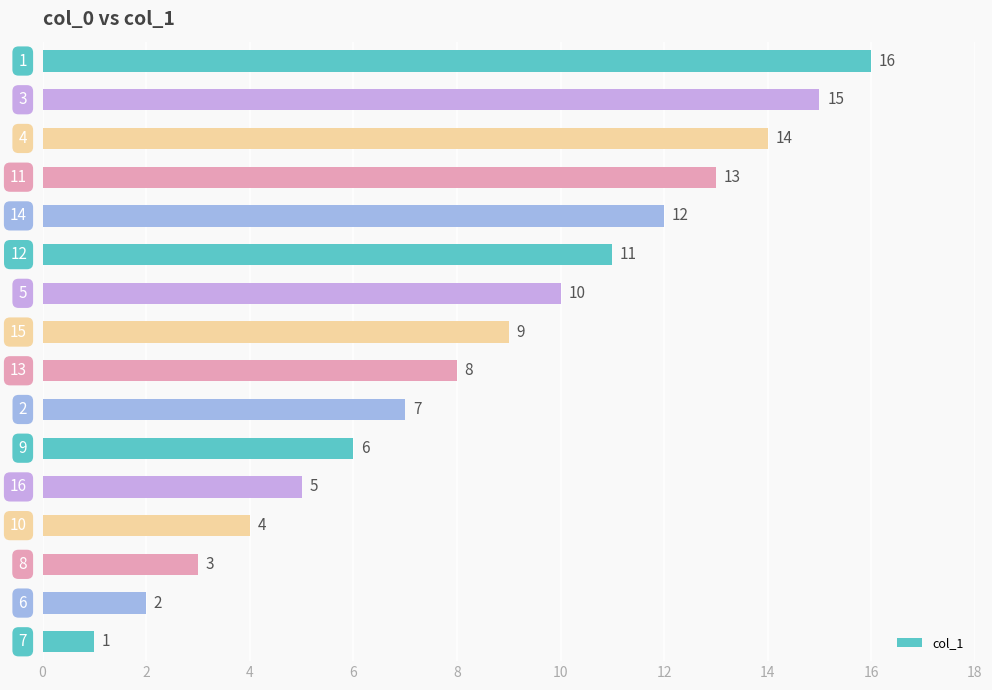

What is the greatest value displayed?

16